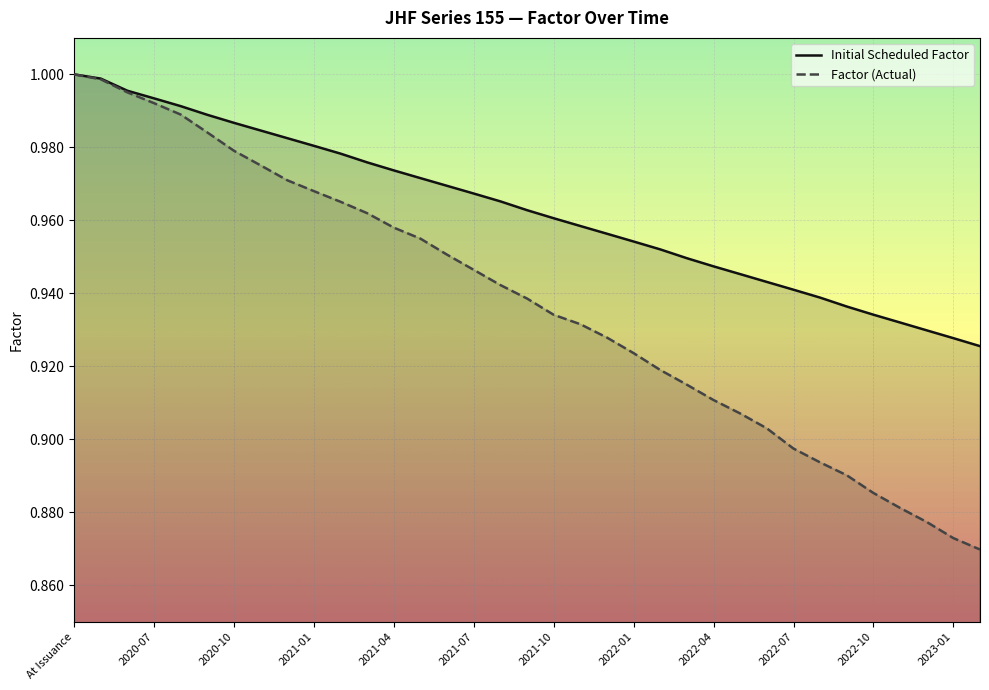

Which category has the highest value in the Initial Scheduled Factor series?

At Issuance